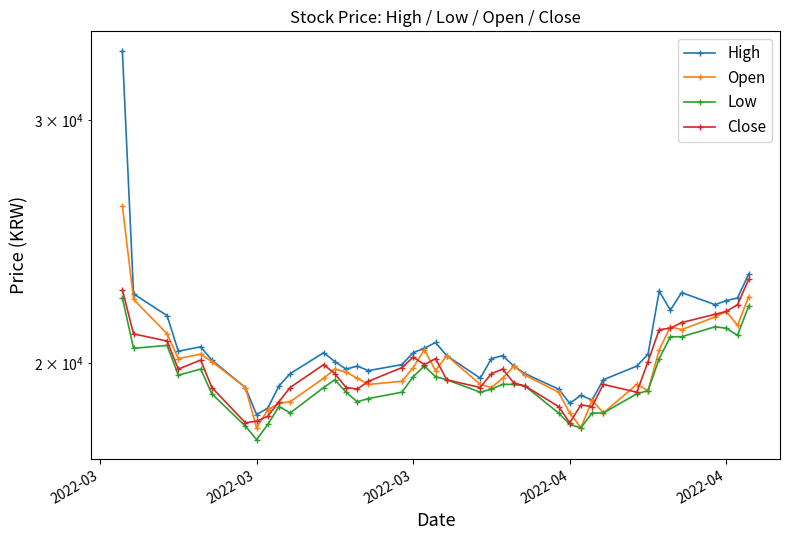

At which category does the chart reach its minimum across all series?

2022-03